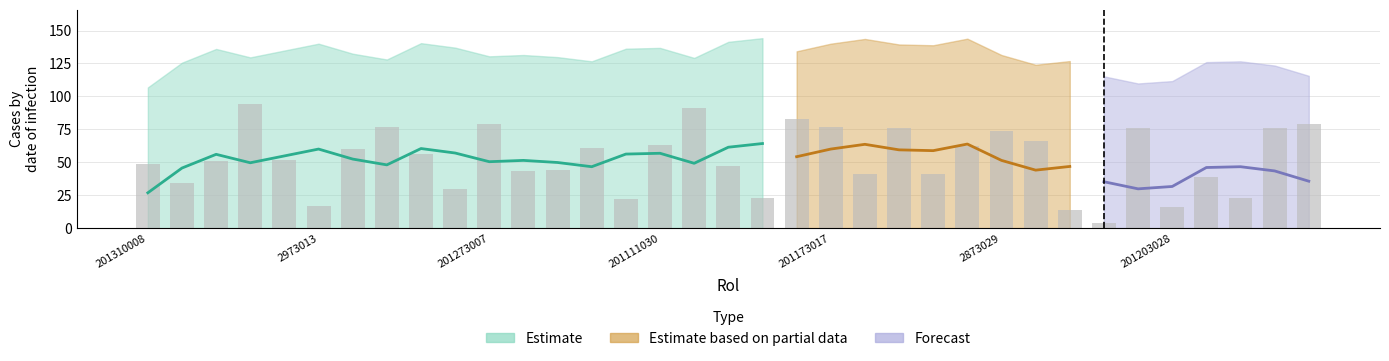

Is it true that the value at 201273006 is 39?

False